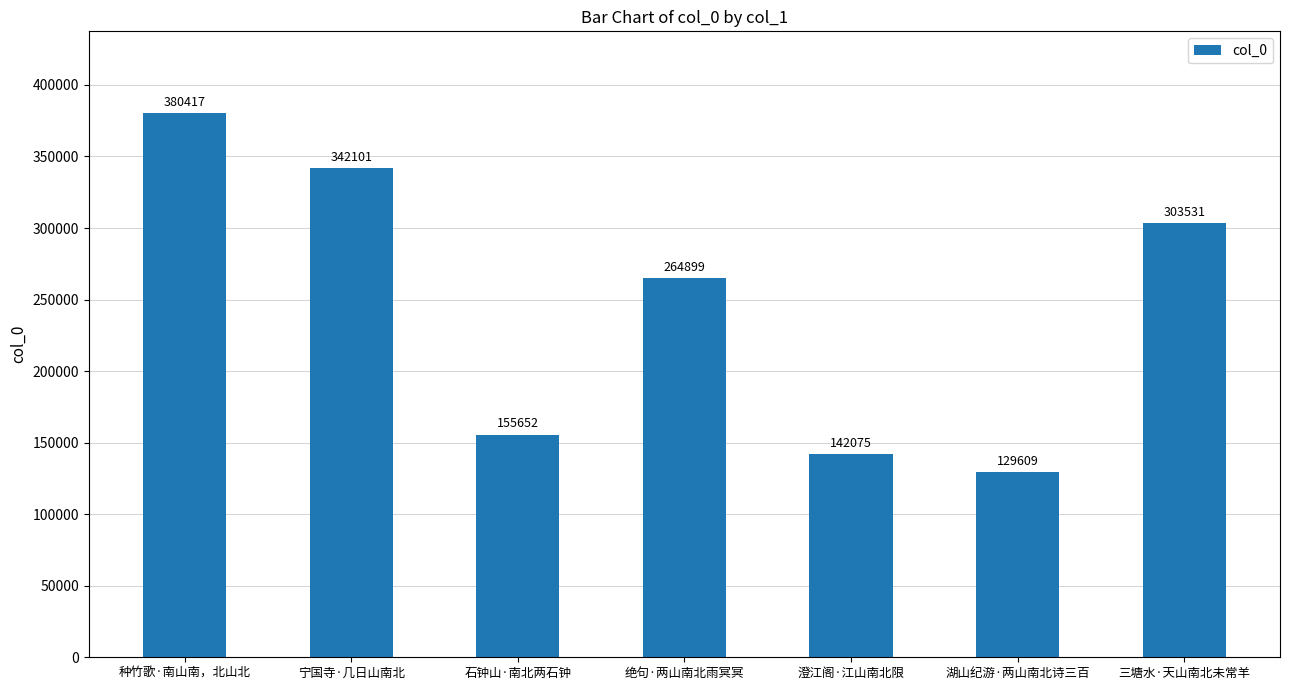

Reading right to left, transcribe all the data shown in this chart.

三塘水·天山南北未常羊=303531	湖山纪游·两山南北诗三百=129609	澄江阁·江山南北限=142075	绝句·两山南北雨冥冥=264899	石钟山·南北两石钟=155652	宁国寺·几日山南北=342101	种竹歌·南山南，北山北=380417